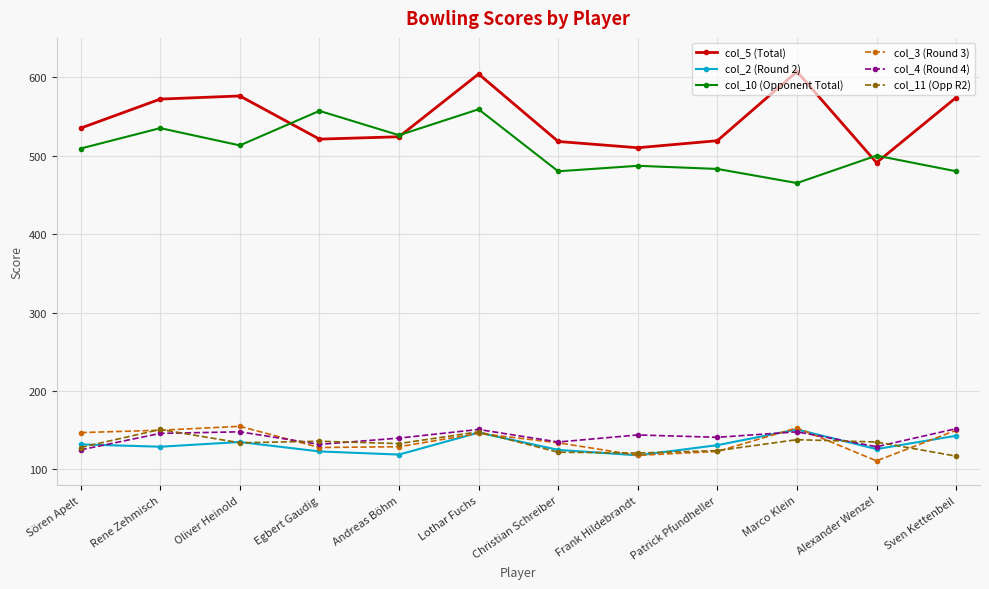

What is the sum of all col_5 (Total) values?

6551